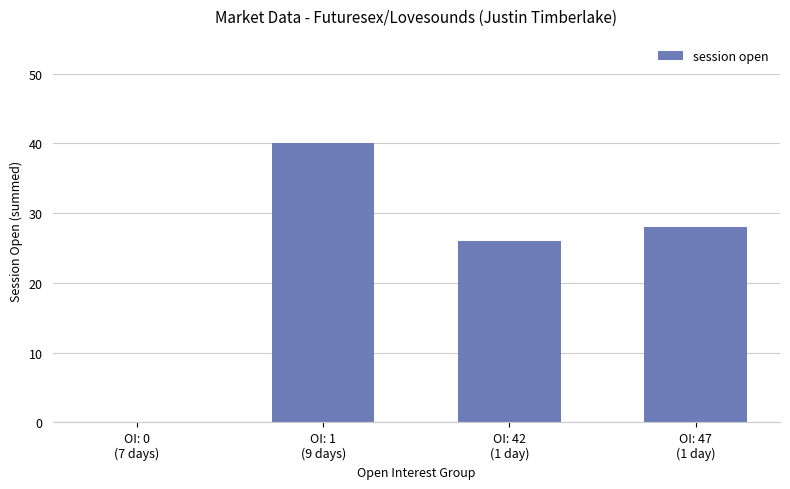

Which has a higher value, OI: 42
(1 day) or OI: 1
(9 days)?

OI: 1
(9 days)